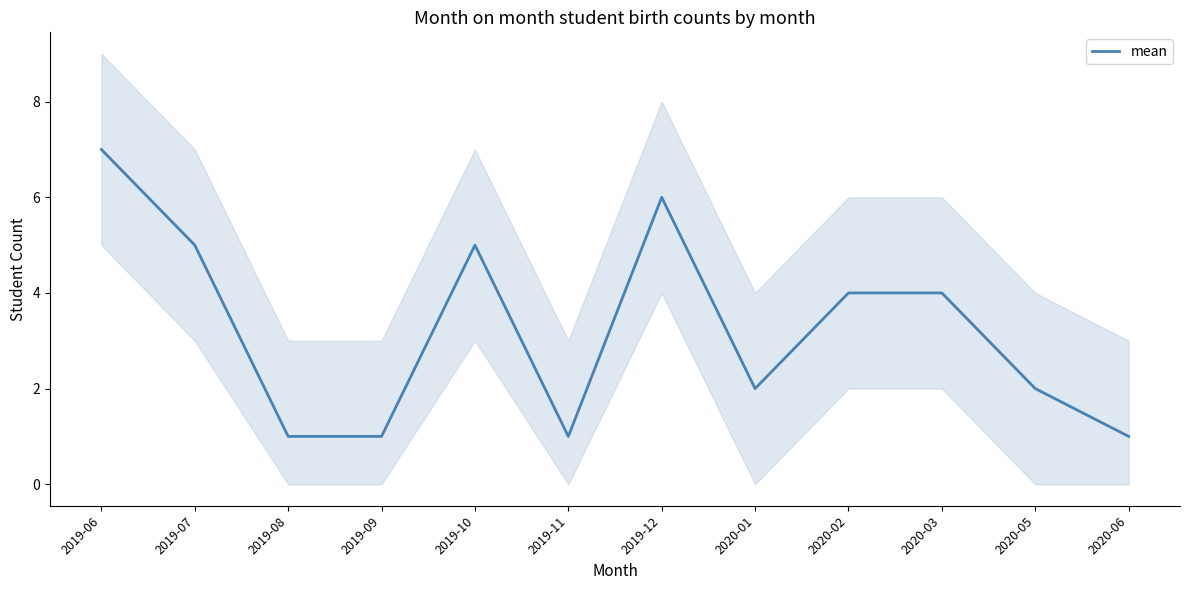

What is the change in value from 2019-08 to 2019-10?

+4